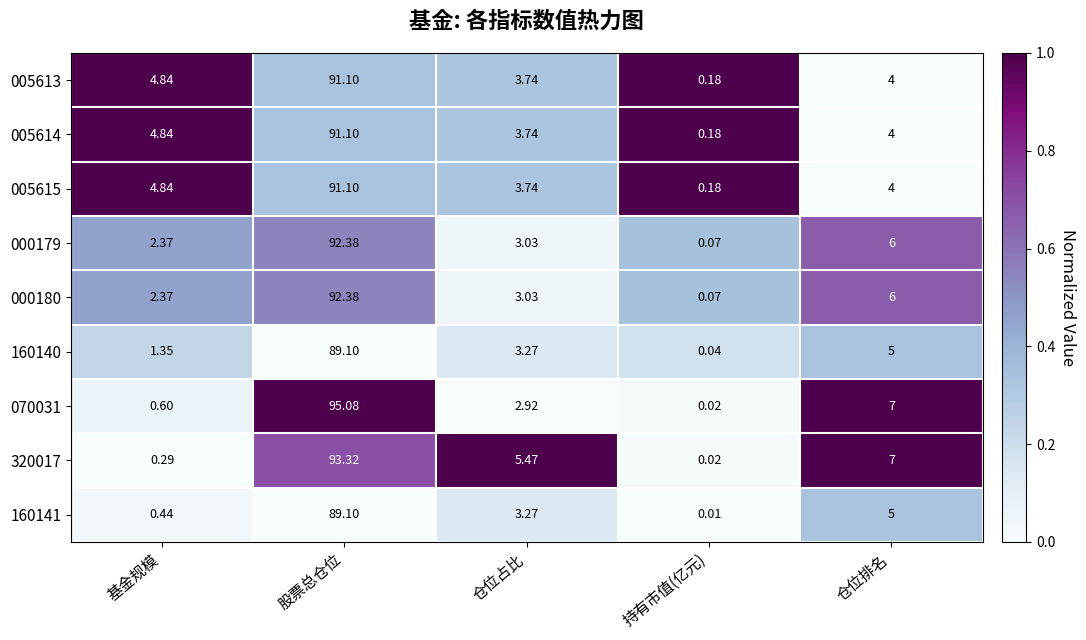

At how many categories does at least one series exceed 0?

5